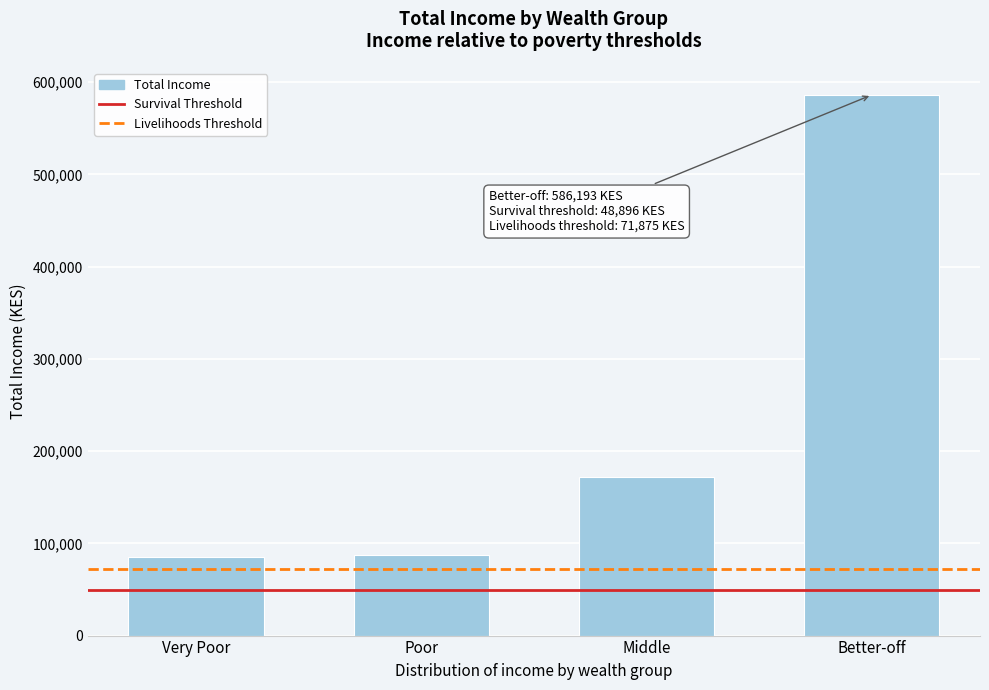

What is the smallest value displayed?

85638.1